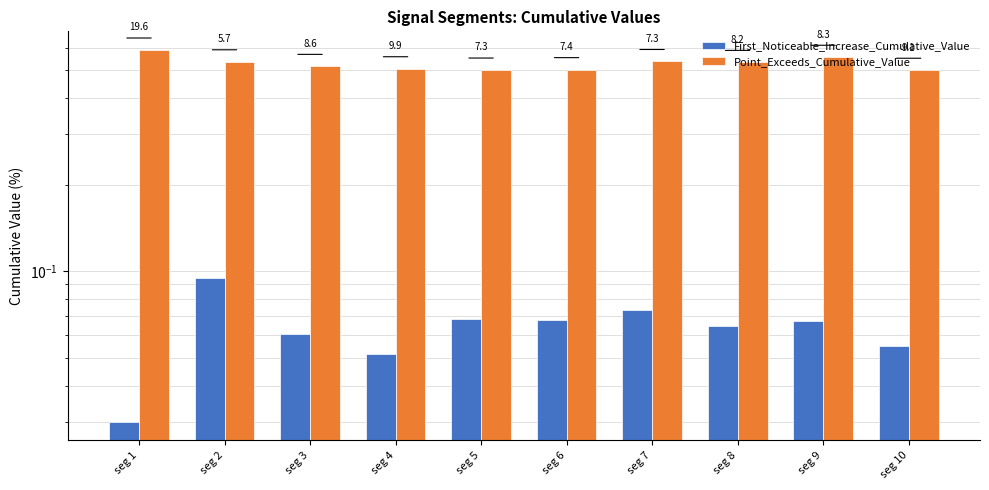

Reading right to left, extract all data points from this chart.

First_Noticeable_Increase_Cumulative_Value: seg 10=0.1	seg 9=0.1	seg 8=0.1	seg 7=0.1	seg 6=0.1	seg 5=0.1	seg 4=0.1	seg 3=0.1	seg 2=0.1	seg 1=0.0
Point_Exceeds_Cumulative_Value: seg 10=0.5	seg 9=0.6	seg 8=0.5	seg 7=0.5	seg 6=0.5	seg 5=0.5	seg 4=0.5	seg 3=0.5	seg 2=0.5	seg 1=0.6